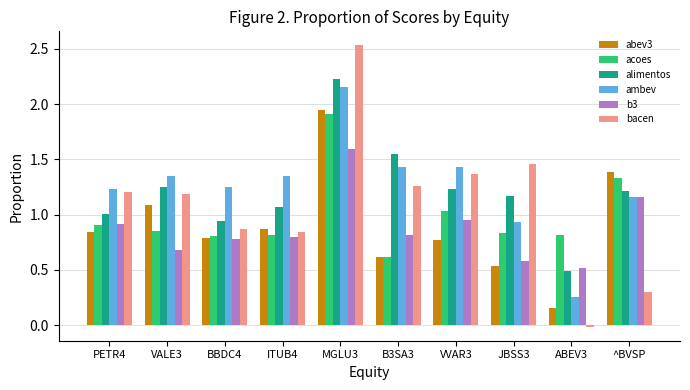

At which label does b3 reach its minimum?

ABEV3